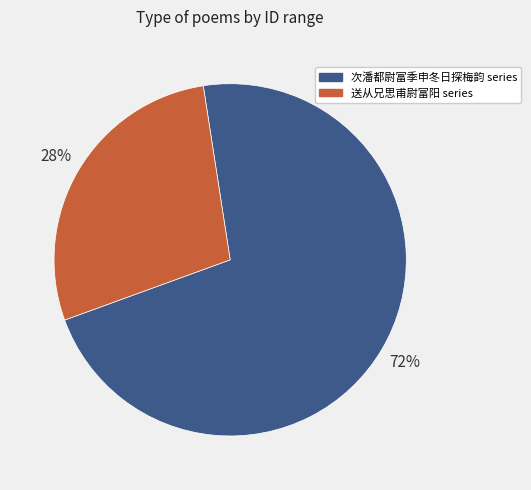

Which category accounts for the majority?

次潘都尉富季申冬日探梅韵 series